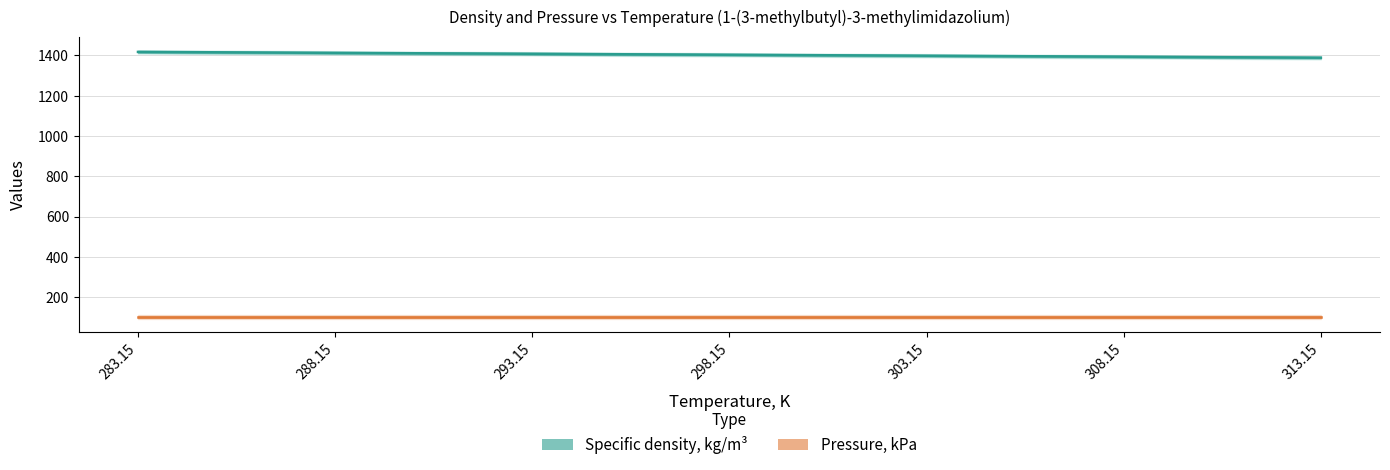

How many data points in Specific density, kg/m³ are above 1403?

4